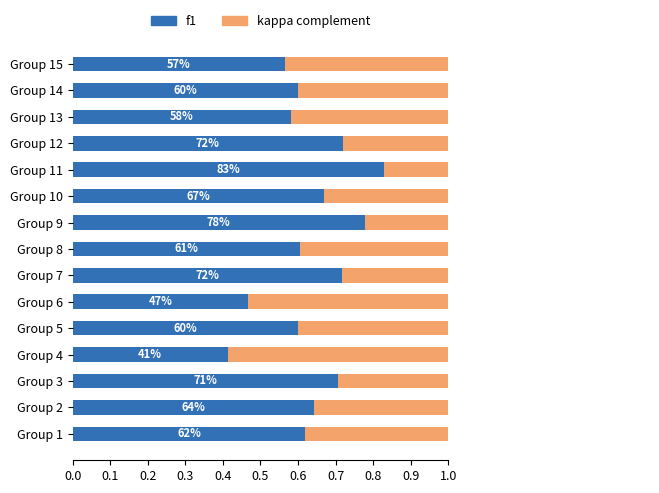

Is the value of kappa (complement) at Group 1 greater than the value of f1 at Group 5?

Yes